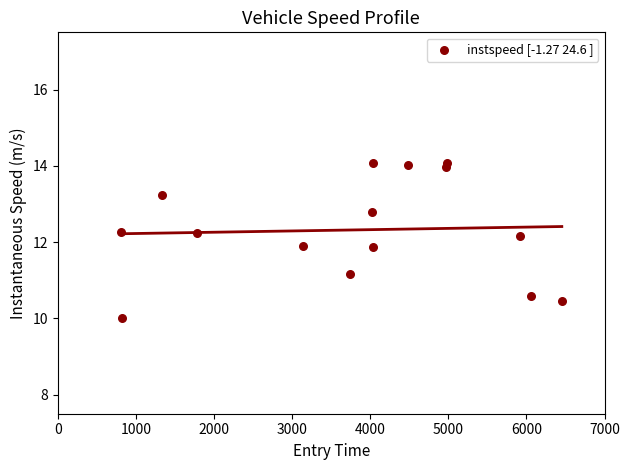

What is the range of Y values (max minus min)?

4.1